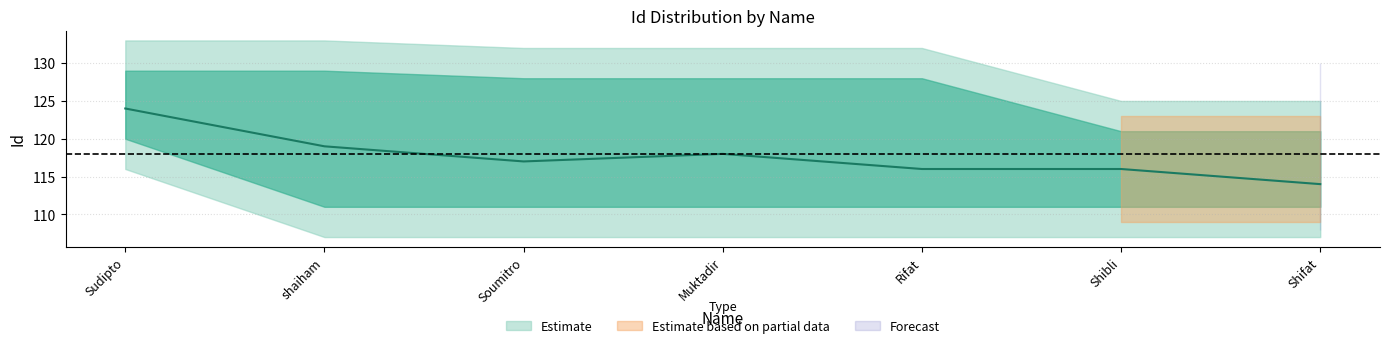

Reading right to left, extract all data points from this chart.

Id_lower: Shifat=111	Shibli=111	Rifat=111	Muktadir=111	Soumitro=111	shaiham=111	Sudipto=120
Id_upper: Shifat=121	Shibli=121	Rifat=128	Muktadir=128	Soumitro=128	shaiham=129	Sudipto=129
Id_mid: Shifat=114	Shibli=116	Rifat=116	Muktadir=118	Soumitro=117	shaiham=119	Sudipto=124